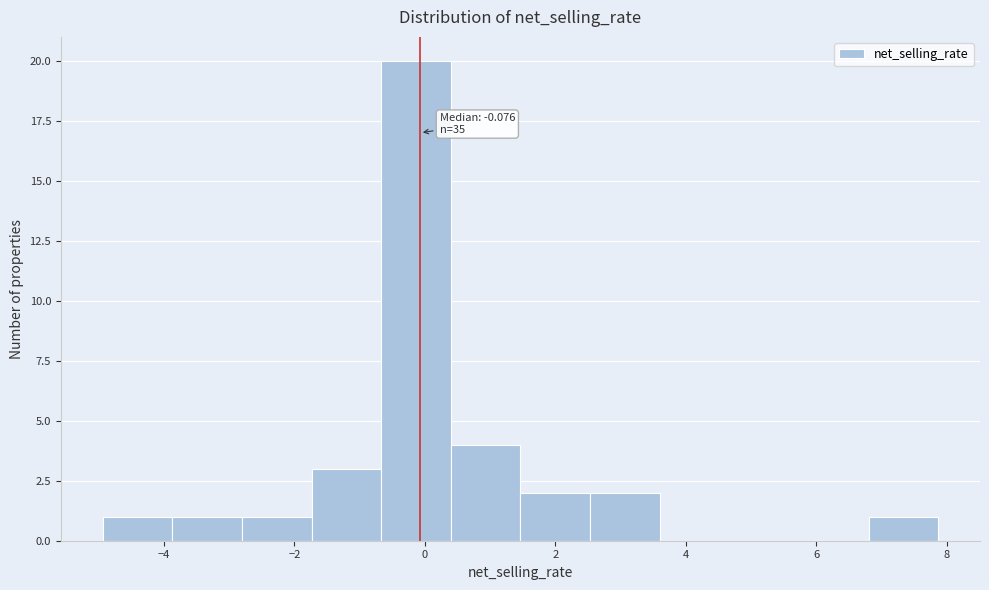

Over which range of the x-axis is the bar tallest?

-0.6 to 0.4